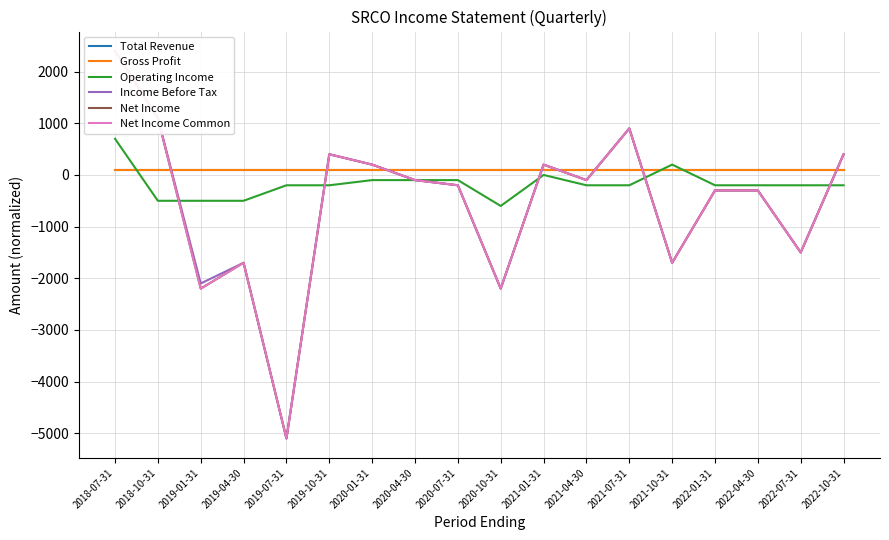

Which has a higher value, 2018-10-31 or 2021-01-31?

2018-10-31